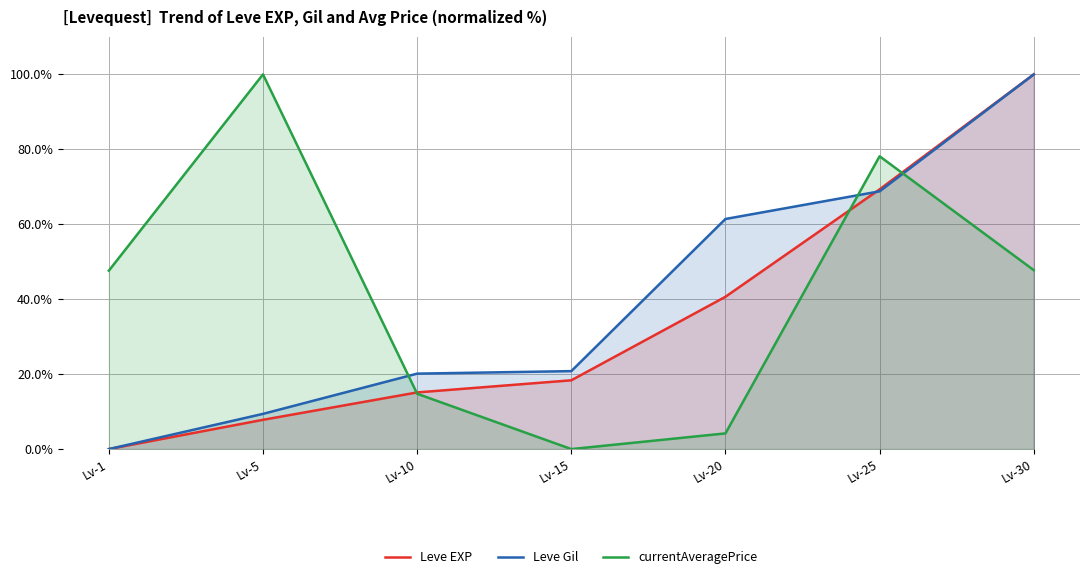

List the series in order of their overall mean, highest first.

currentAveragePrice, Leve Gil, Leve EXP